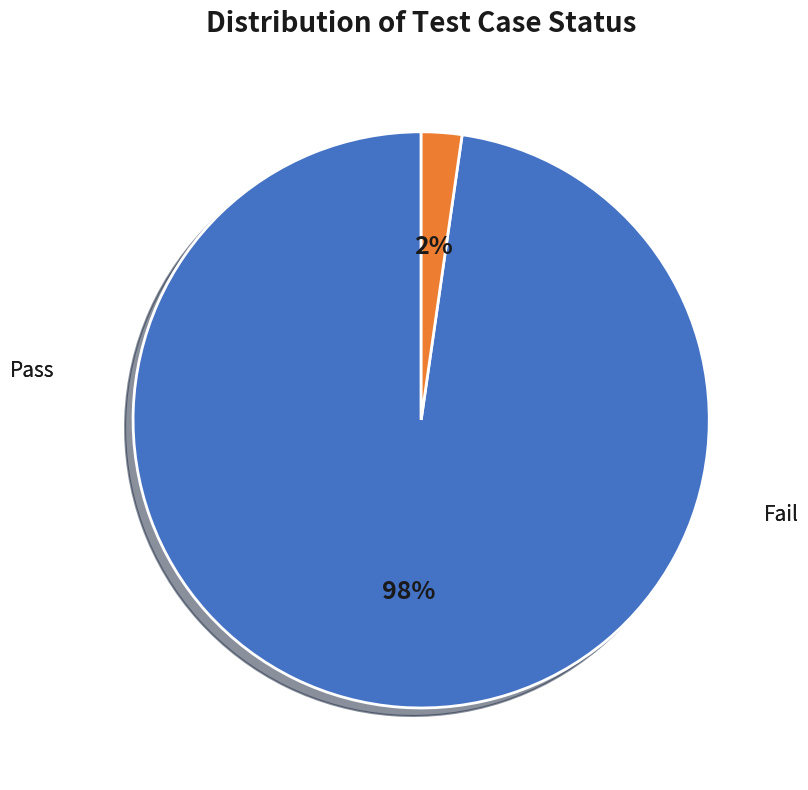

How many segments does this pie chart have?

2